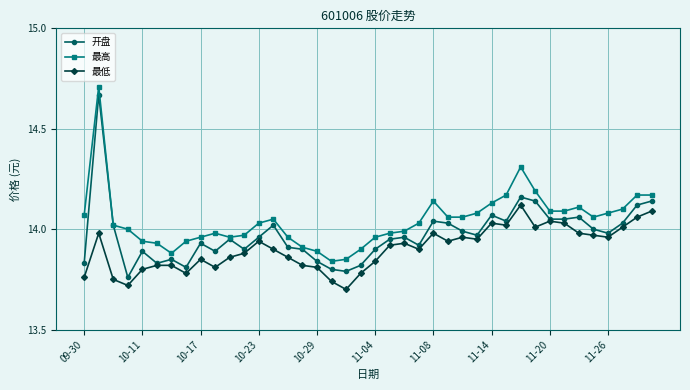

Rank the series by their average value, from highest to lowest.

最高, 开盘, 最低